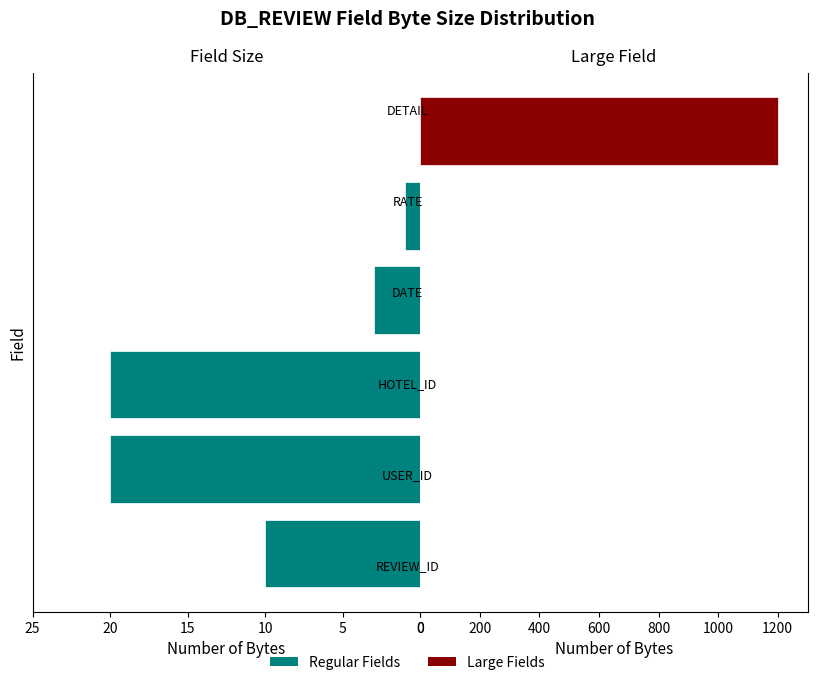

Between 20 and 15, which is larger?

20